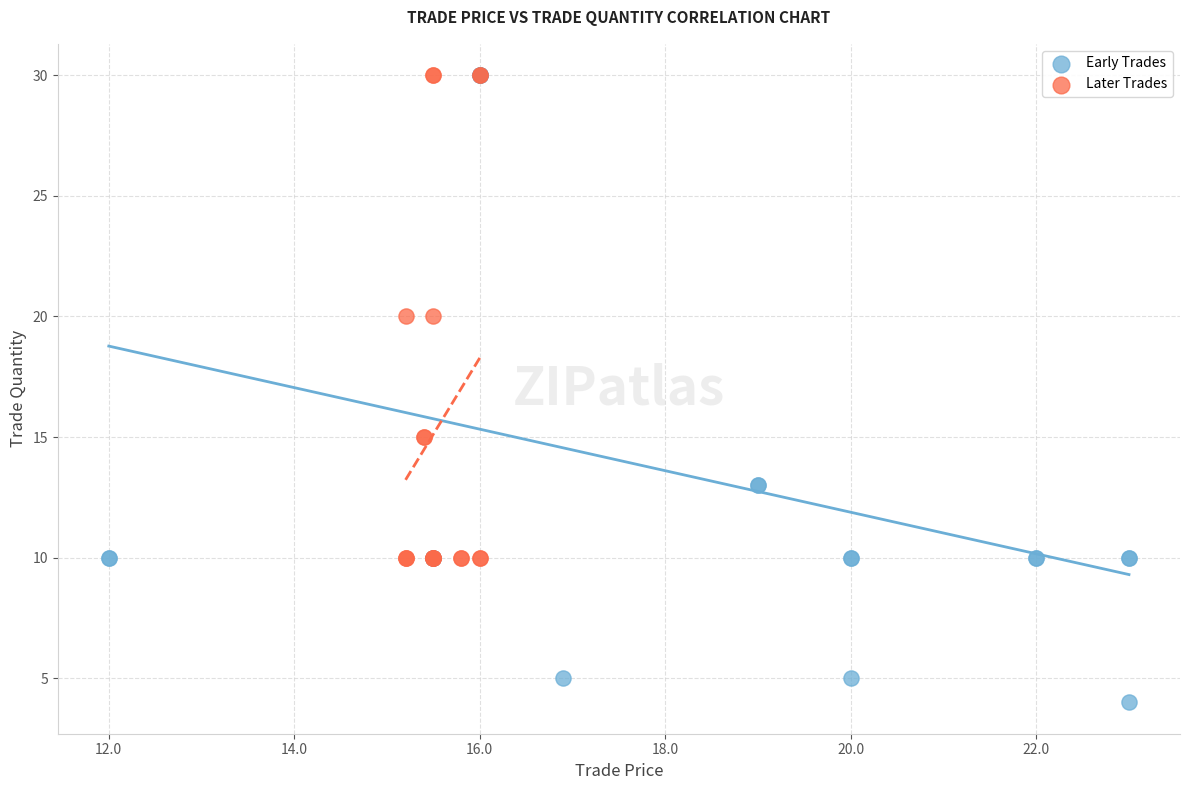

Which series reaches the minimum Y coordinate?

Early Trades